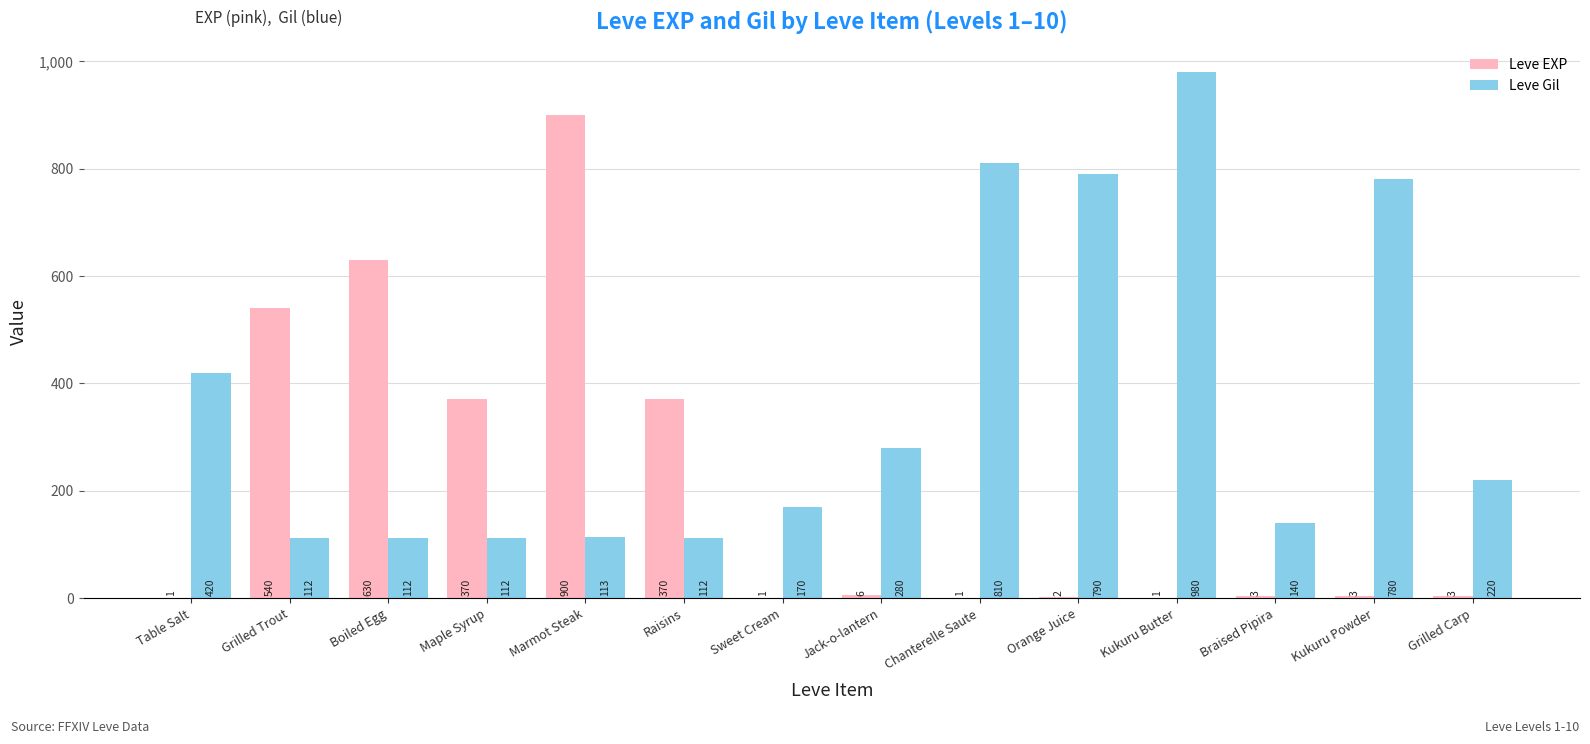

Reading left to right, extract all data points from this chart.

Leve EXP: 1	540	630	370	900	370	1	6	1	2	1	3	3	3
Leve Gil: 420	112	112	112	113	112	170	280	810	790	980	140	780	220